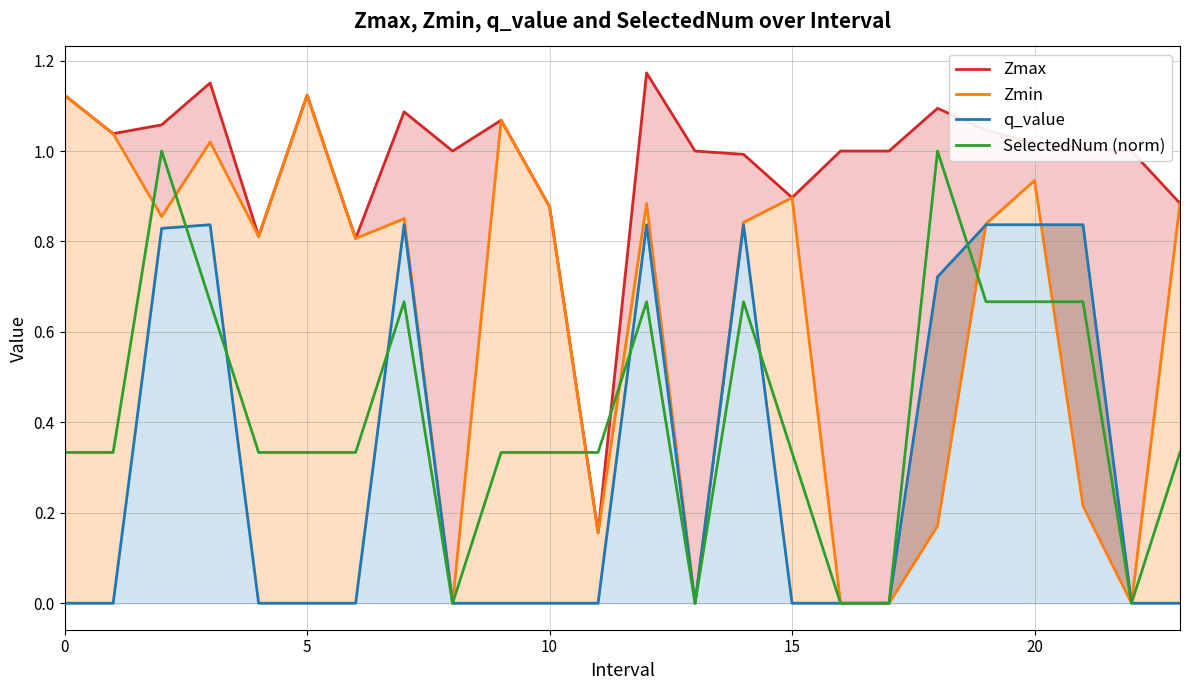

What is the minimum value for Zmax?

0.2